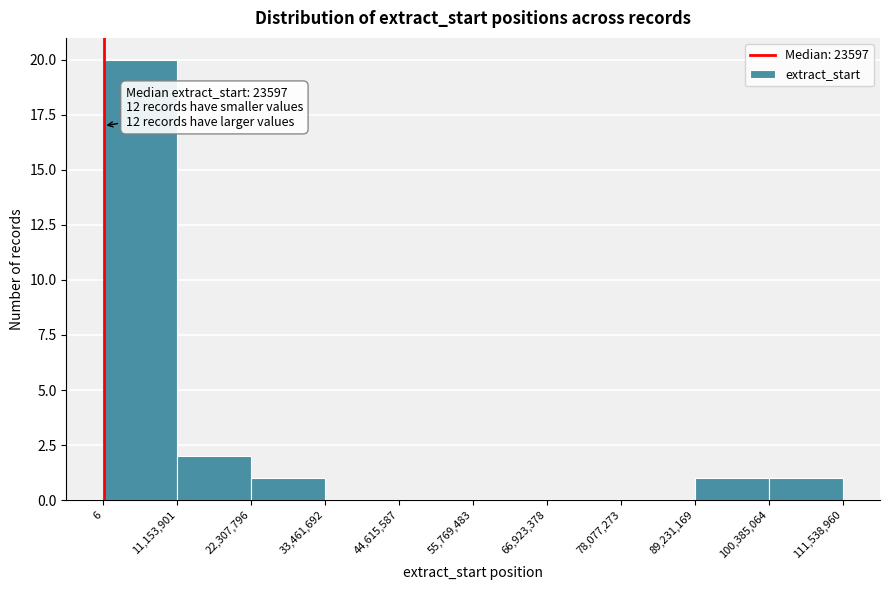

Which range on the x-axis has the tallest bar?

6 to 11,153,901